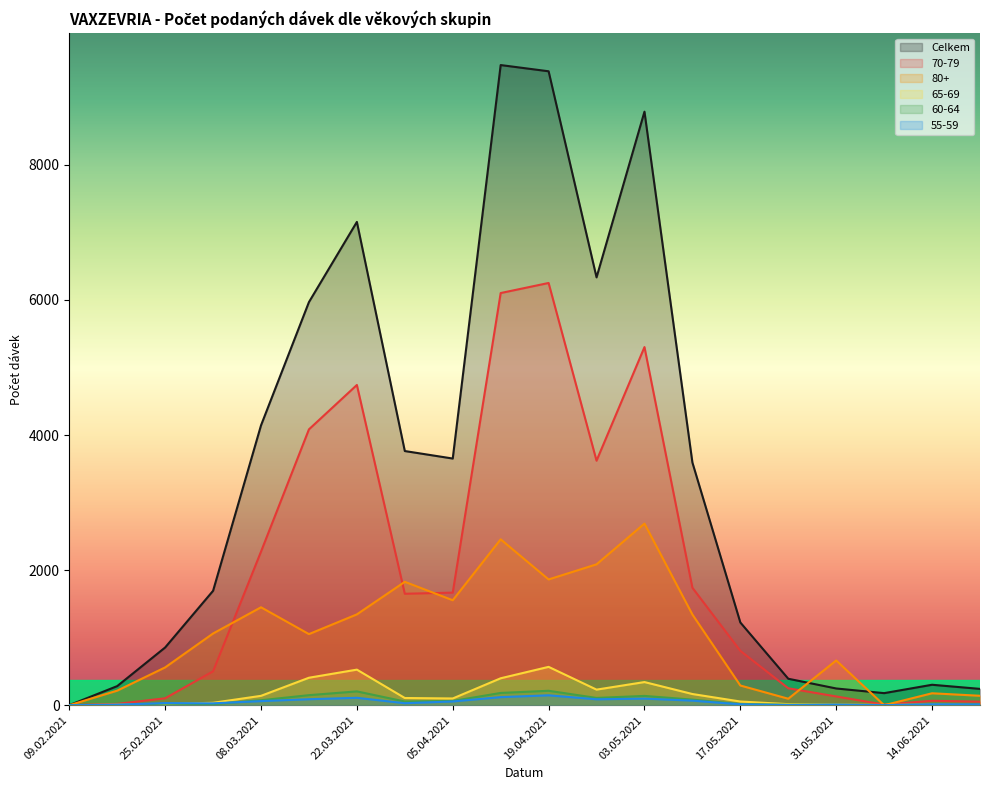

Between which two adjacent categories do 80+ and 60-64 first intersect?

31.05.2021 and 07.06.2021